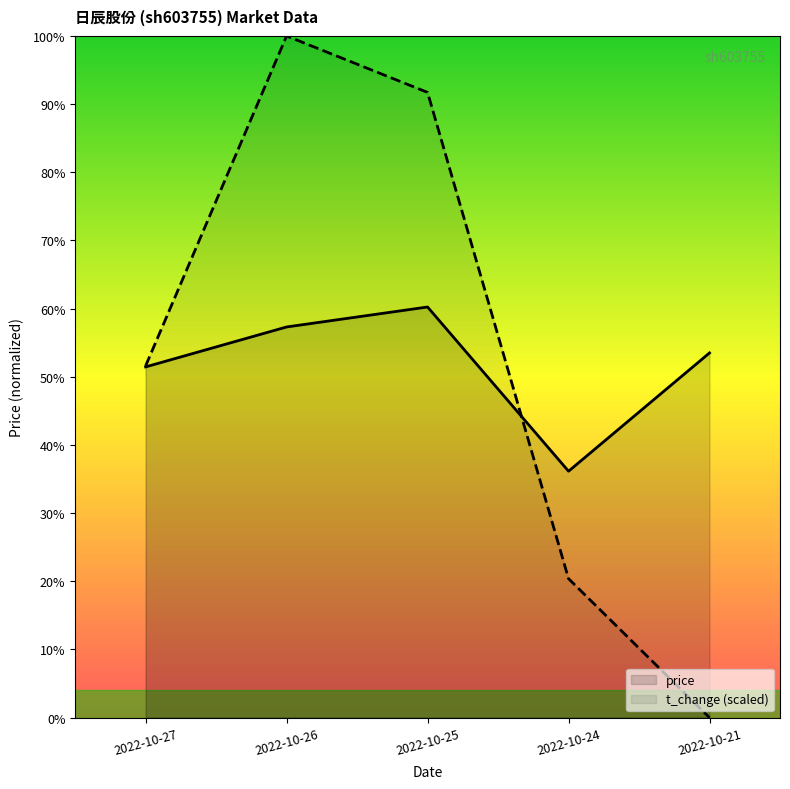

Between 2022-10-27 and 2022-10-25, which series saw the biggest shift?

t_change (scaled)